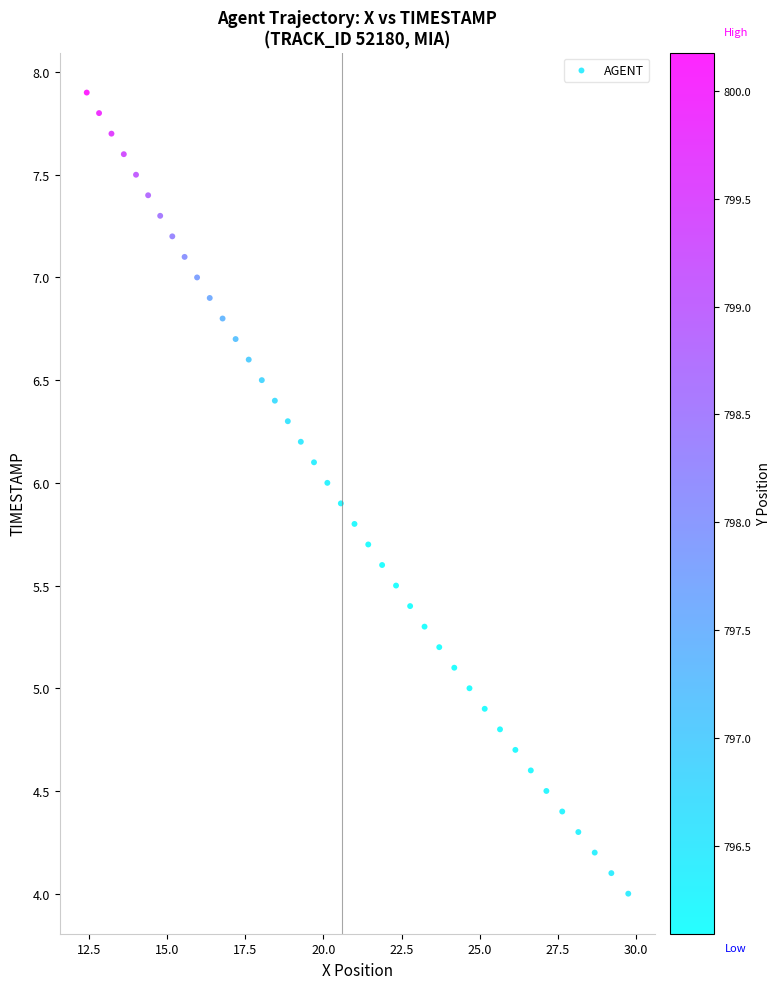

What is the range of Y values (max minus min)?

3.9